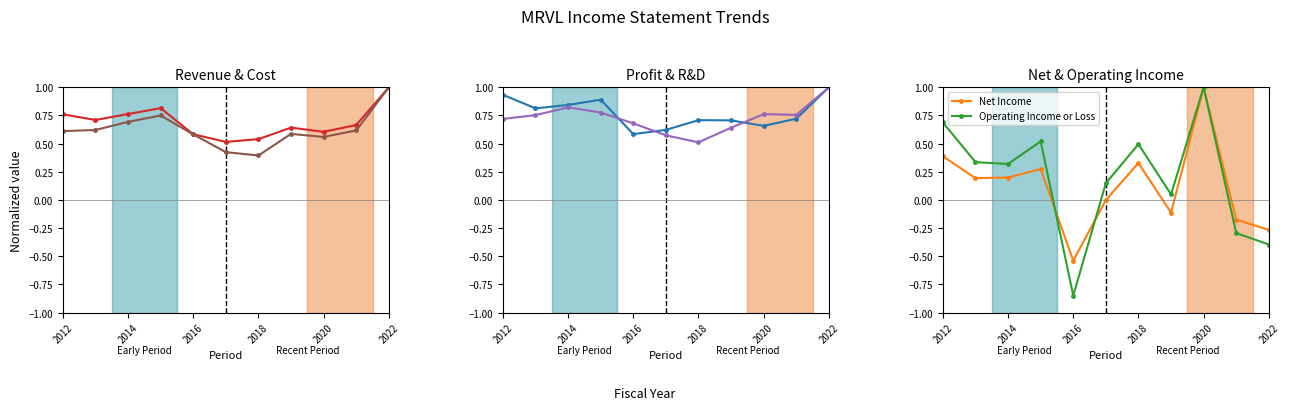

How many lines are shown in the chart?

6